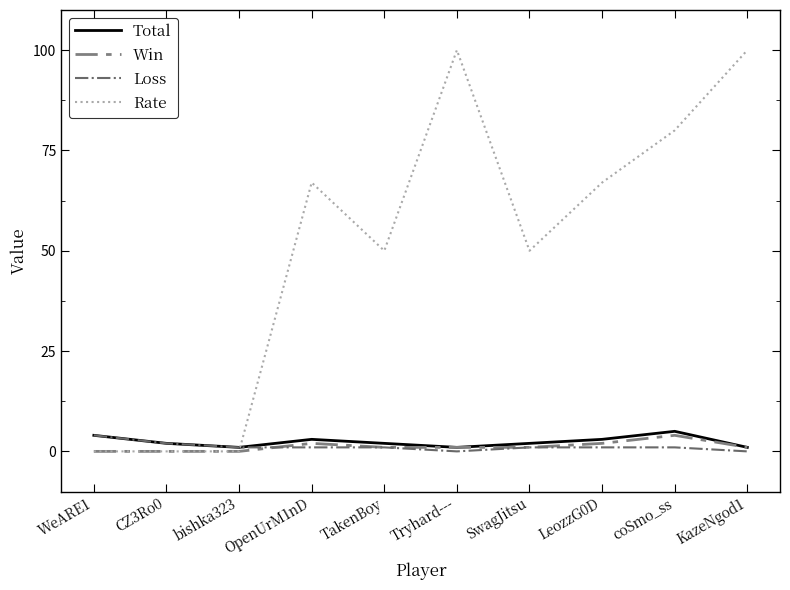

Reading right to left, what are all the values shown in this chart?

Total: 1	5	3	2	1	2	3	1	2	4
Win: 1	4	2	1	1	1	2	0	0	0
Loss: 0	1	1	1	0	1	1	1	2	4
Rate: 100	80	67	50	100	50	67	0	0	0